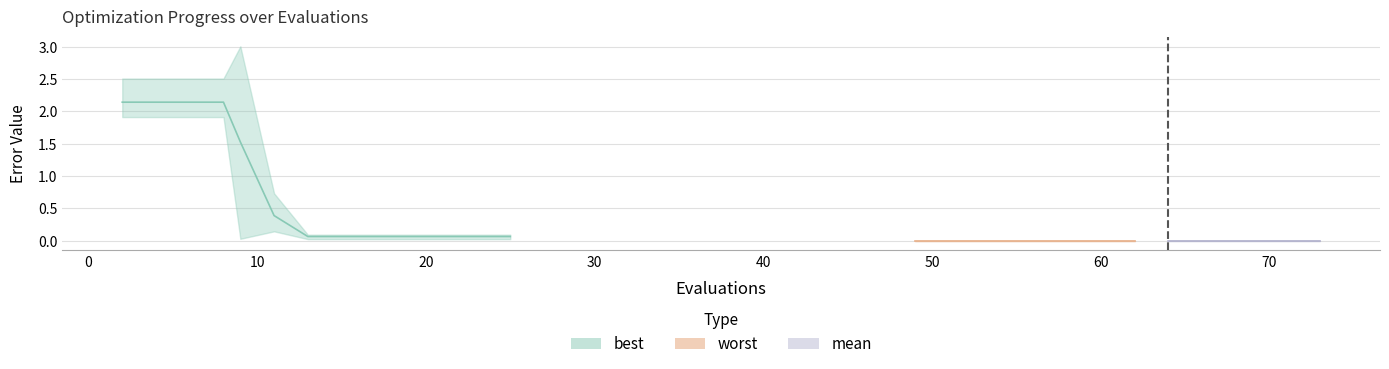

Which has a higher value, 70 or 40?

40